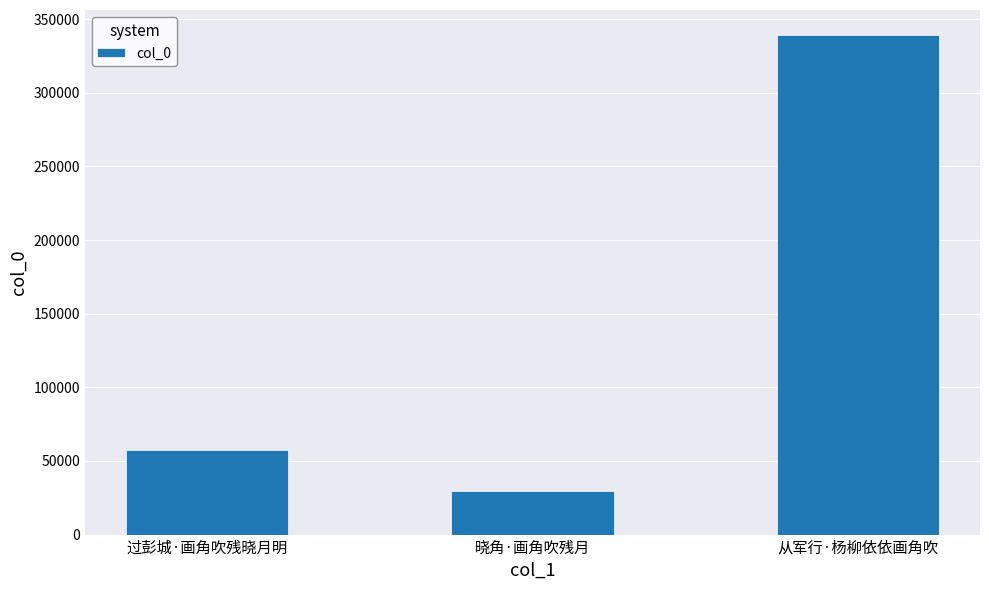

Reading left to right, what are all the values shown in this chart?

过彭城·画角吹残晓月明=57271	晓角·画角吹残月=29548	从军行·杨柳依依画角吹=339217